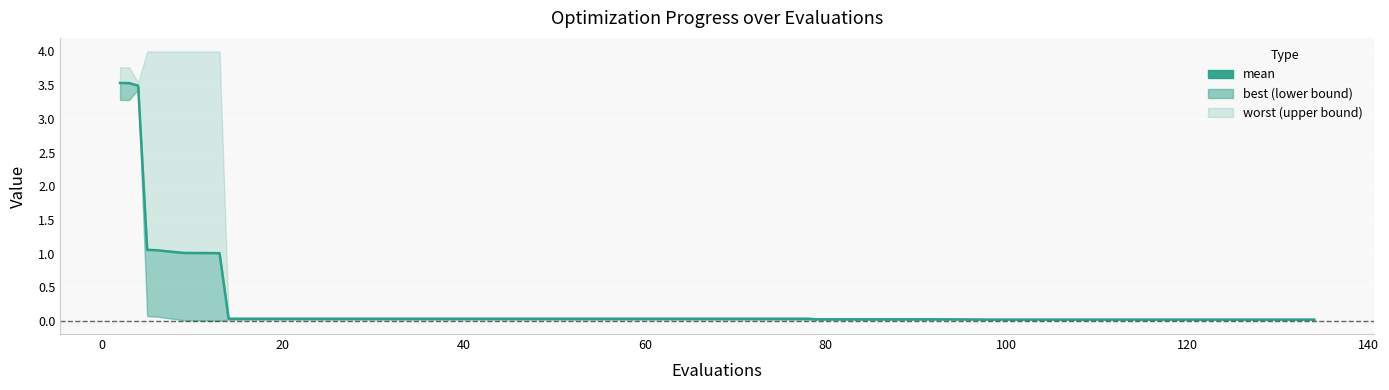

True or false: the data has more than 1 interior local peaks.

False